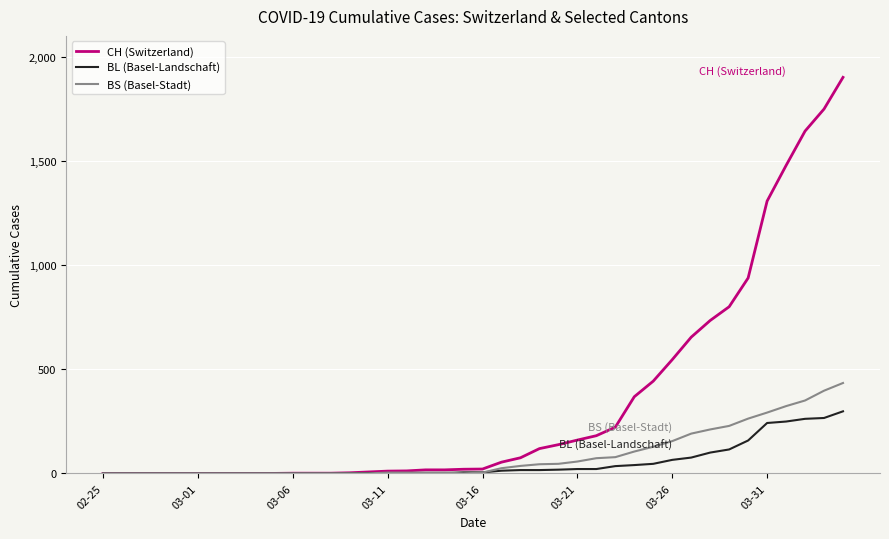

What is the maximum value for BS (Basel-Stadt)?

434